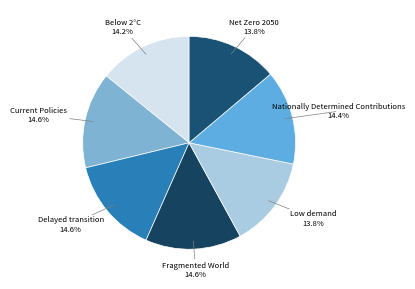

To the nearest percent, what percentage of the pie is Delayed transition?

15%